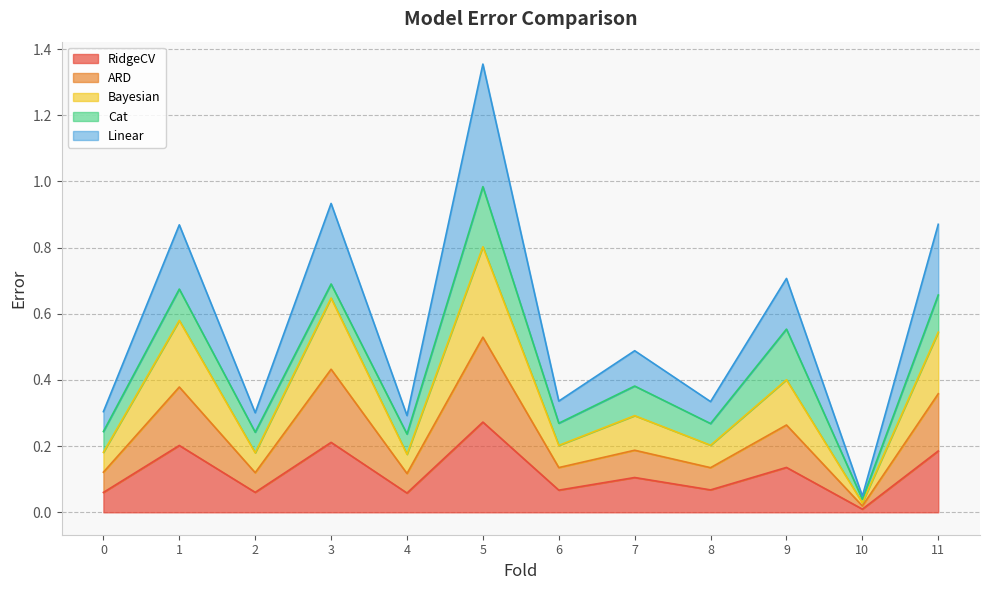

True or false: RidgeCV and Bayesian intersect in this chart.

False